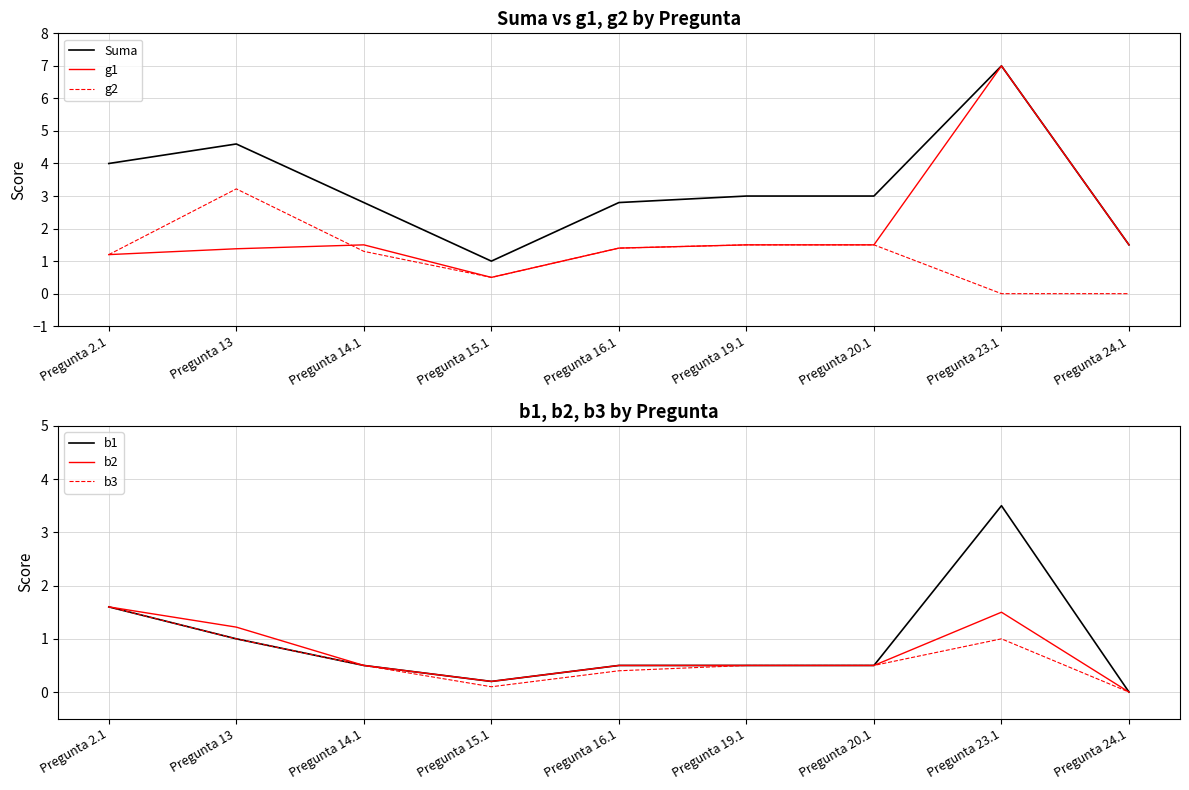

Reading left to right, extract all data points from this chart.

Suma: Pregunta 2.1=4.0	Pregunta 13=4.6	Pregunta 14.1=2.8	Pregunta 15.1=1.0	Pregunta 16.1=2.8	Pregunta 19.1=3.0	Pregunta 20.1=3.0	Pregunta 23.1=7.0	Pregunta 24.1=1.5
g1: Pregunta 2.1=1.2	Pregunta 13=1.4	Pregunta 14.1=1.5	Pregunta 15.1=0.5	Pregunta 16.1=1.4	Pregunta 19.1=1.5	Pregunta 20.1=1.5	Pregunta 23.1=7.0	Pregunta 24.1=1.5
g2: Pregunta 2.1=1.2	Pregunta 13=3.2	Pregunta 14.1=1.3	Pregunta 15.1=0.5	Pregunta 16.1=1.4	Pregunta 19.1=1.5	Pregunta 20.1=1.5	Pregunta 23.1=0.0	Pregunta 24.1=0.0
b1: Pregunta 2.1=1.6	Pregunta 13=1.0	Pregunta 14.1=0.5	Pregunta 15.1=0.2	Pregunta 16.1=0.5	Pregunta 19.1=0.5	Pregunta 20.1=0.5	Pregunta 23.1=3.5	Pregunta 24.1=0.0
b2: Pregunta 2.1=1.6	Pregunta 13=1.2	Pregunta 14.1=0.5	Pregunta 15.1=0.2	Pregunta 16.1=0.5	Pregunta 19.1=0.5	Pregunta 20.1=0.5	Pregunta 23.1=1.5	Pregunta 24.1=0.0
b3: Pregunta 2.1=1.6	Pregunta 13=1.0	Pregunta 14.1=0.5	Pregunta 15.1=0.1	Pregunta 16.1=0.4	Pregunta 19.1=0.5	Pregunta 20.1=0.5	Pregunta 23.1=1.0	Pregunta 24.1=0.0